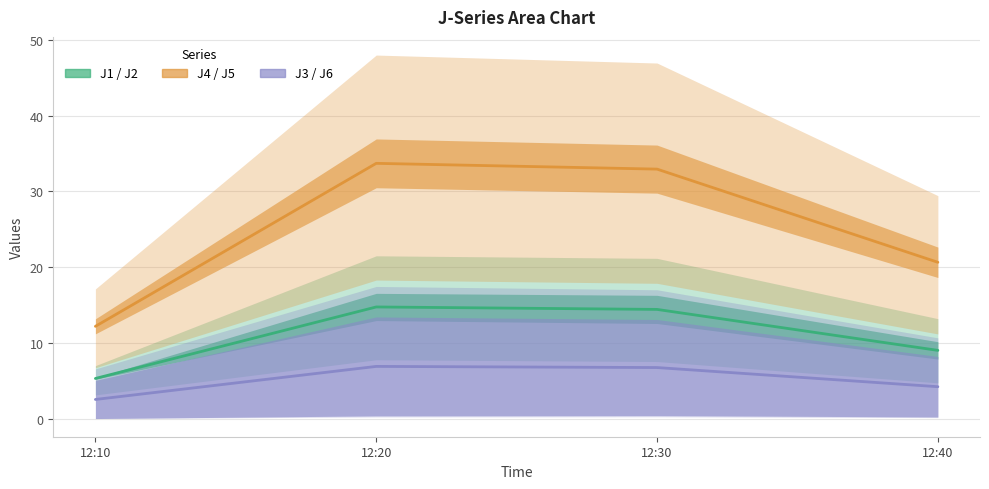

Which series has the largest total across all categories?

J4